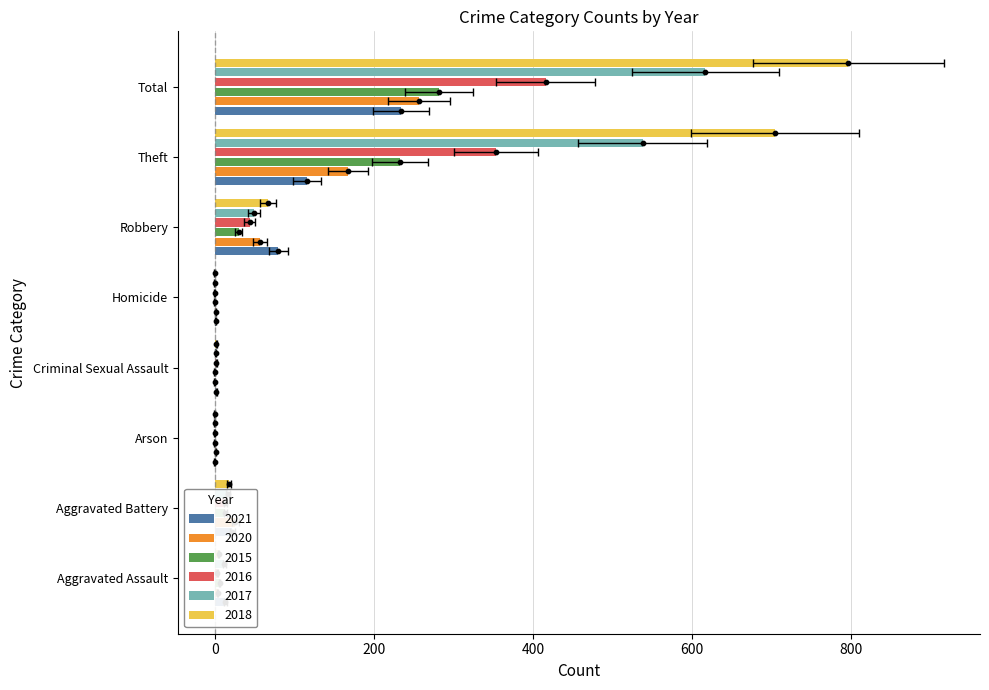

Which series has the largest total across all categories?

2018